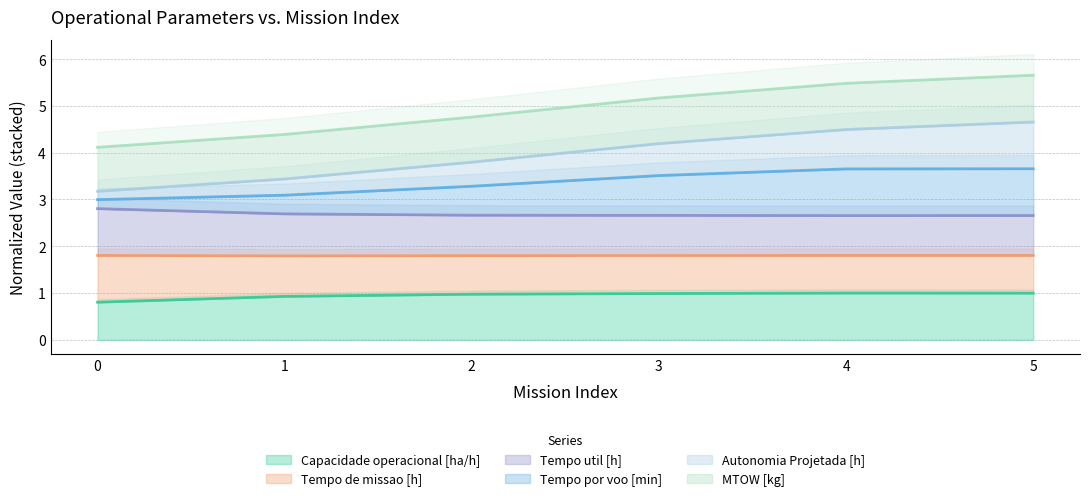

Is it true that Capacidade operacional [ha/h] equals 0.8 at 0?

True